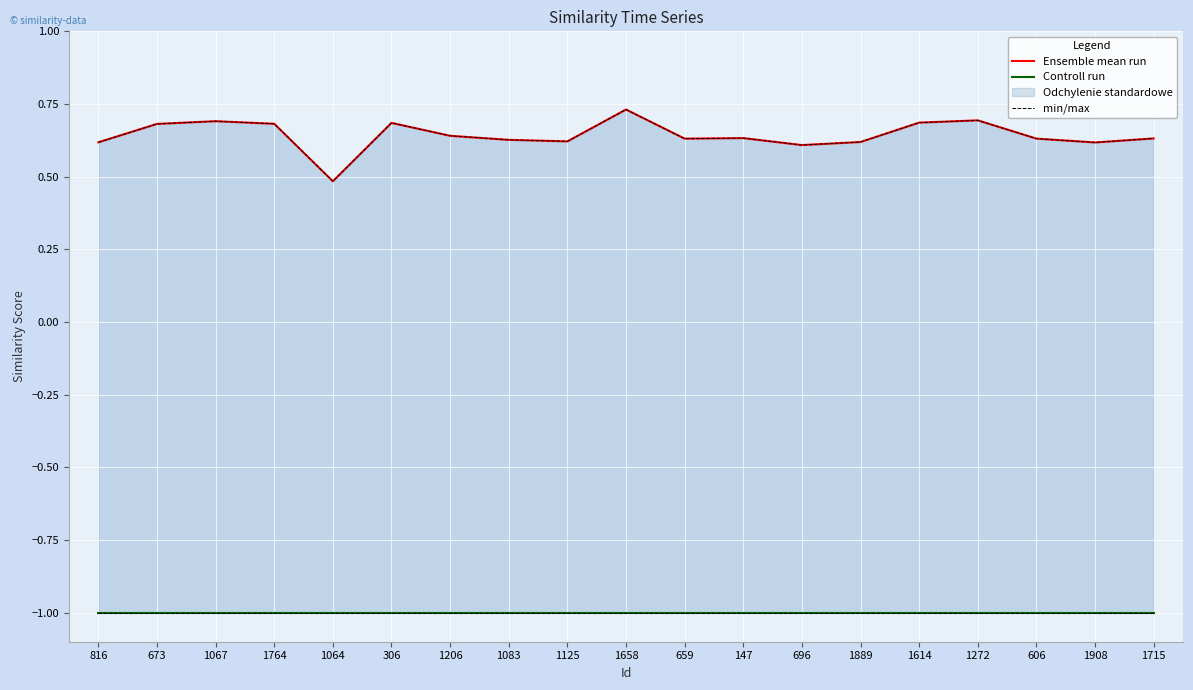

Does the chart display data point markers on the line(s)?

No